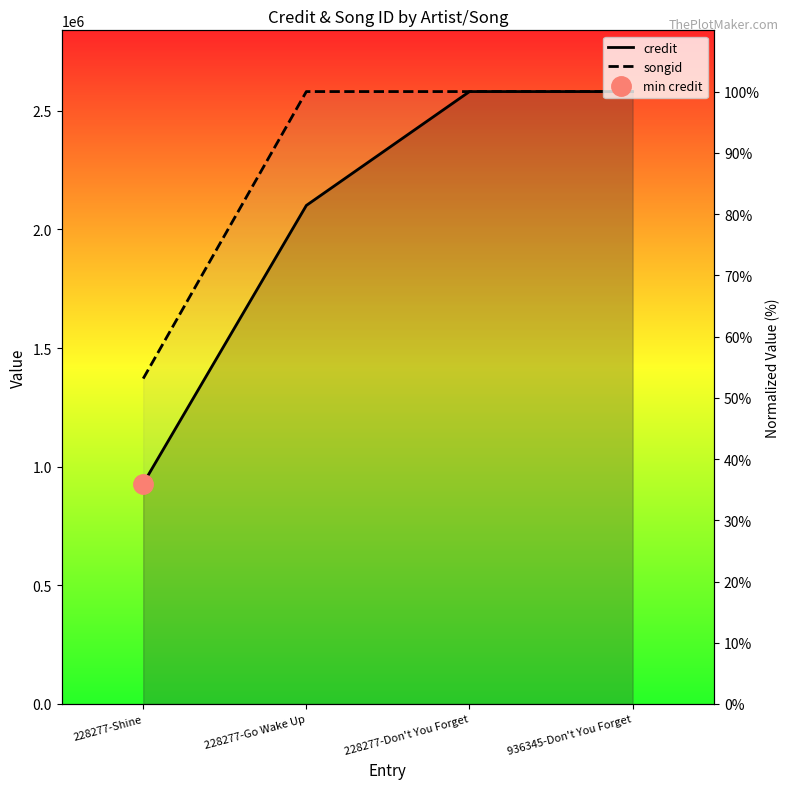

Reading left to right, transcribe all the data shown in this chart.

credit: 36.0	81.4	100.0	100.0
songid: 53.1	100.0	100.0	100.0